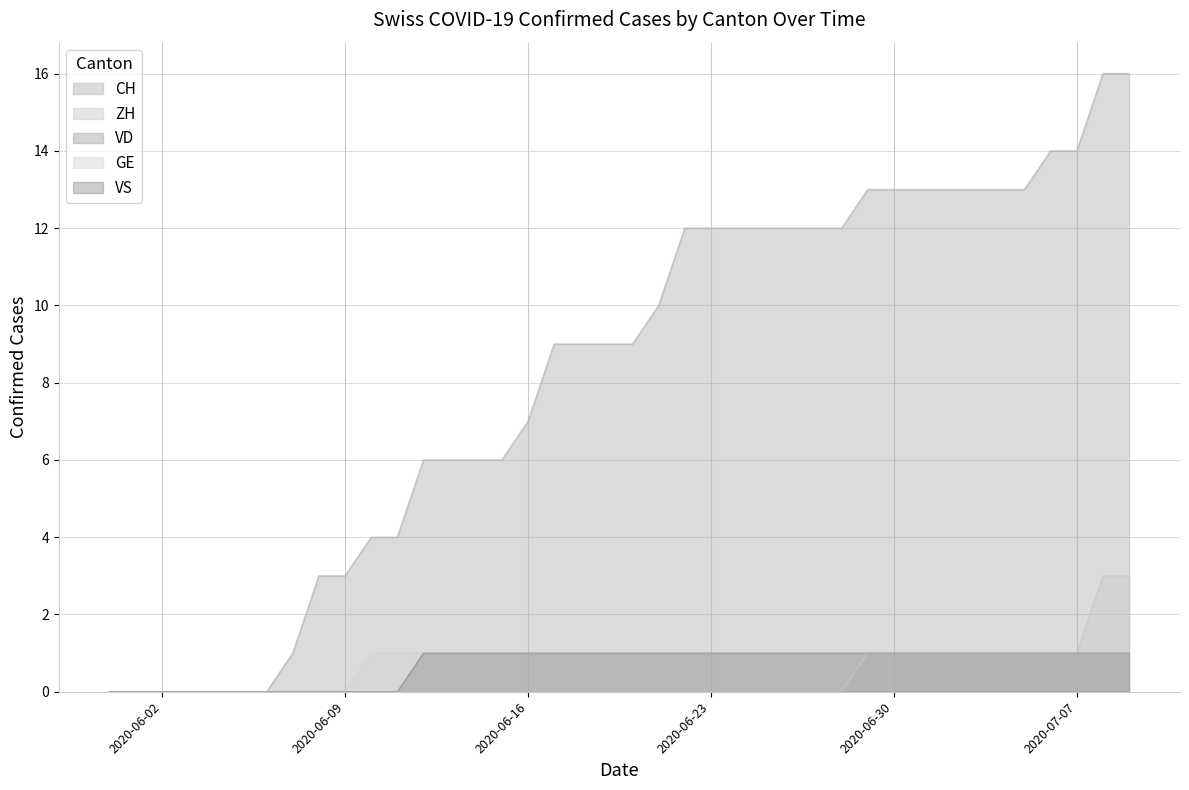

At which label is CH closest to 8?

2020-06-16